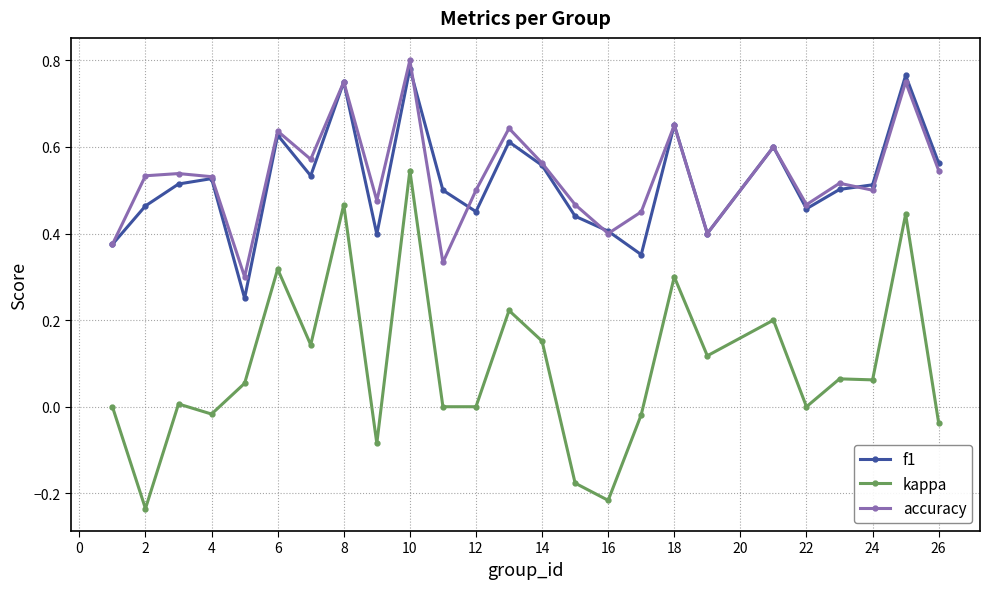

True or false: f1 has more than 1 points higher than both neighbors.

True